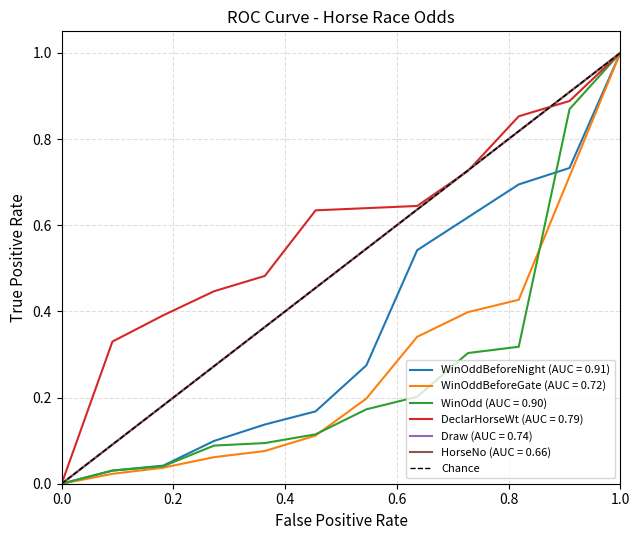

Does the chart have visible grid lines?

Yes